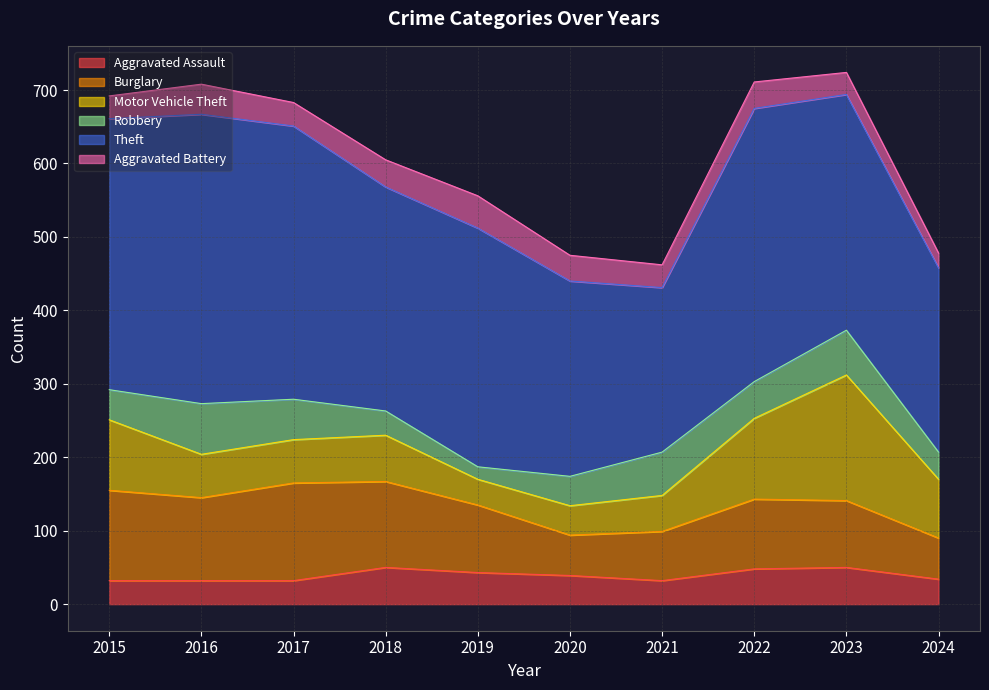

True or false: Motor Vehicle Theft and Burglary intersect in this chart.

True